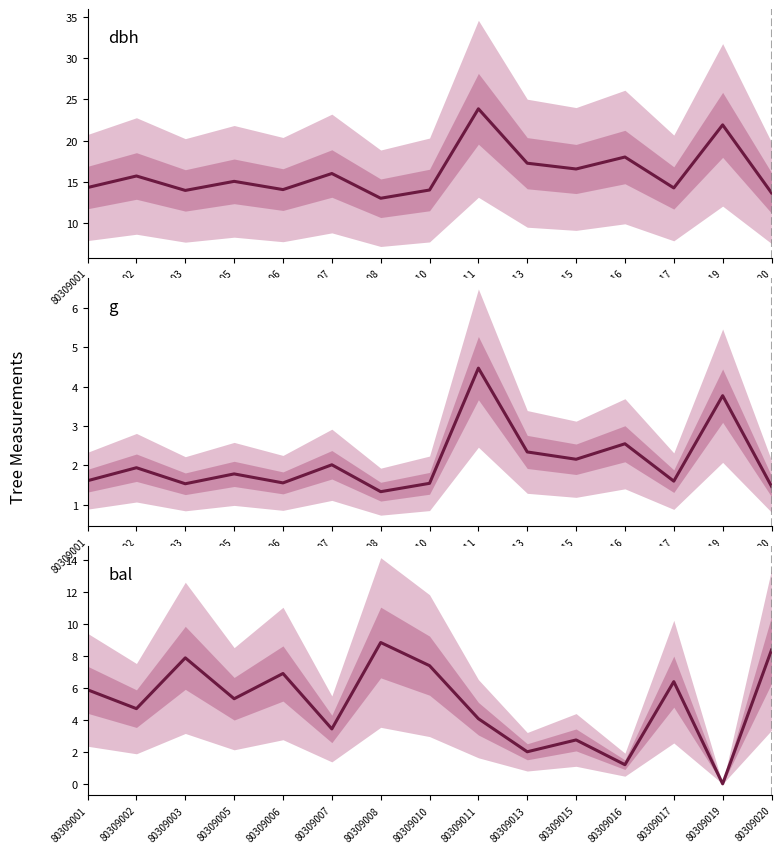

What is the lowest value of the dbh series?

13.0